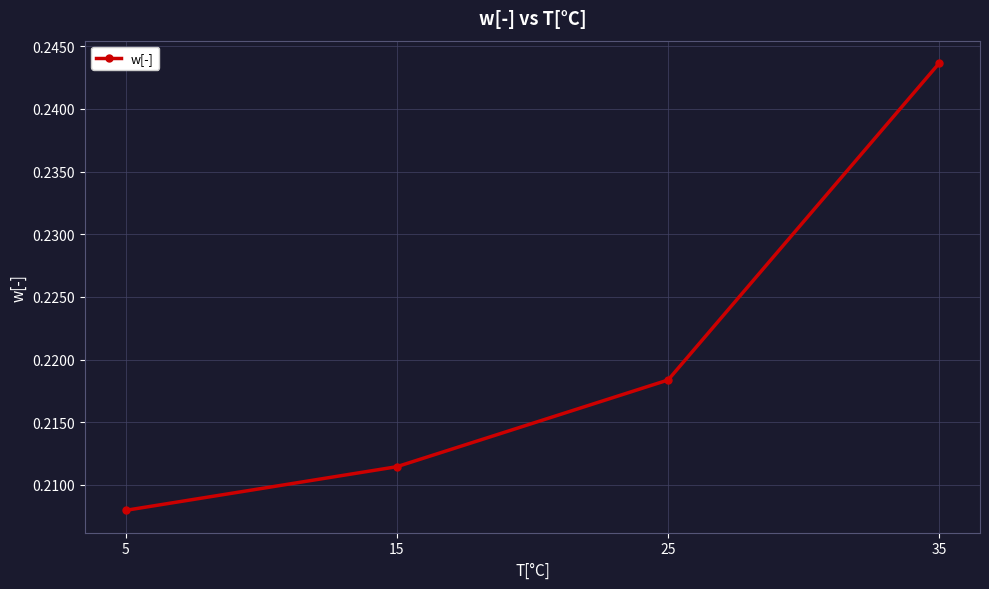

True or false: the data shows 0.1 at 5.

False